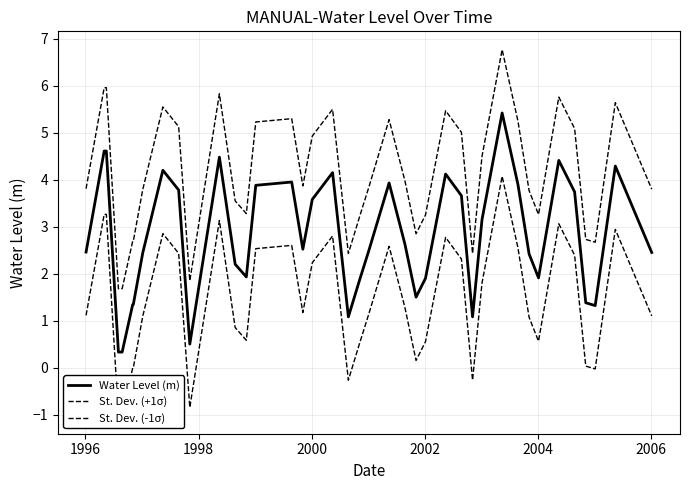

What is the value of the St. Dev. (-1σ) point at the 22nd from the left?

1.2